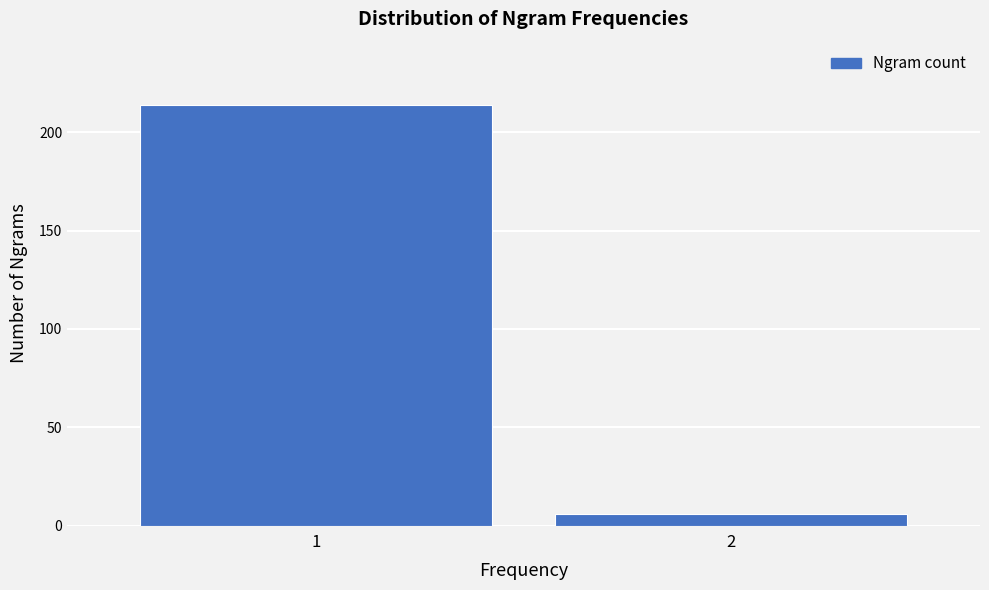

Reading left to right, extract all data points from this chart.

214	6